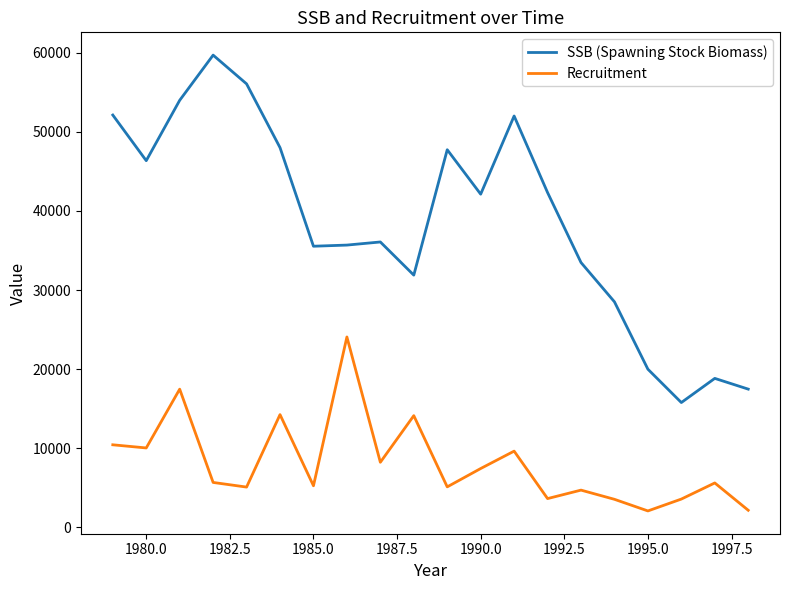

What is the average value of the SSB (Spawning Stock Biomass) series?

38685